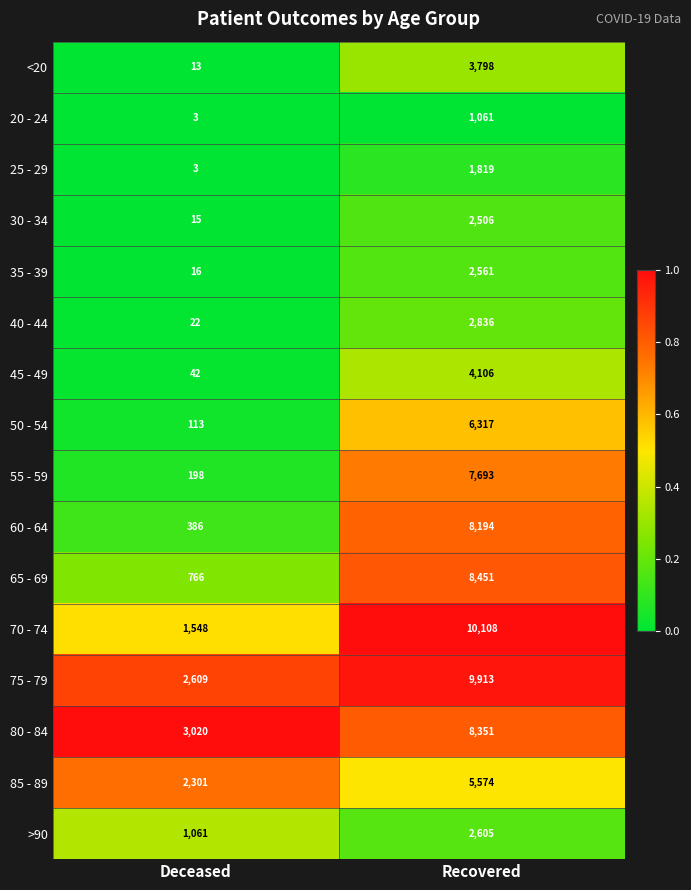

What is the lowest value of the 40 - 44 series?

22